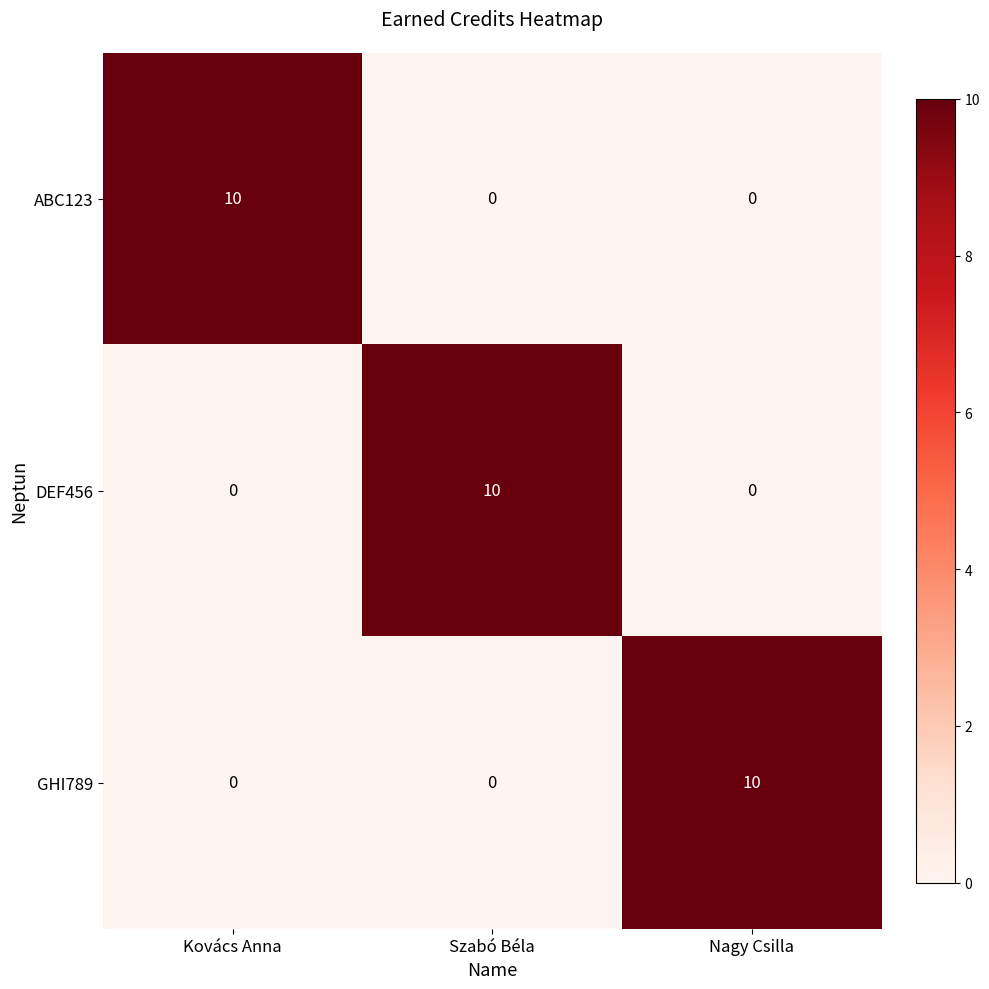

What is the spread (max minus min) of values at Nagy Csilla?

10